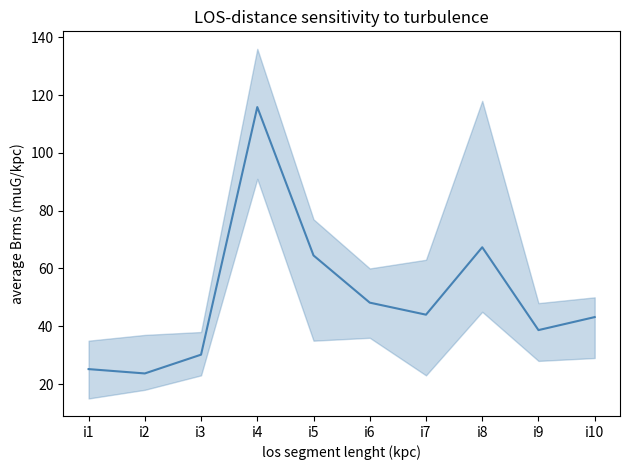

True or false: there are more than 0 points higher than both neighbors.

True